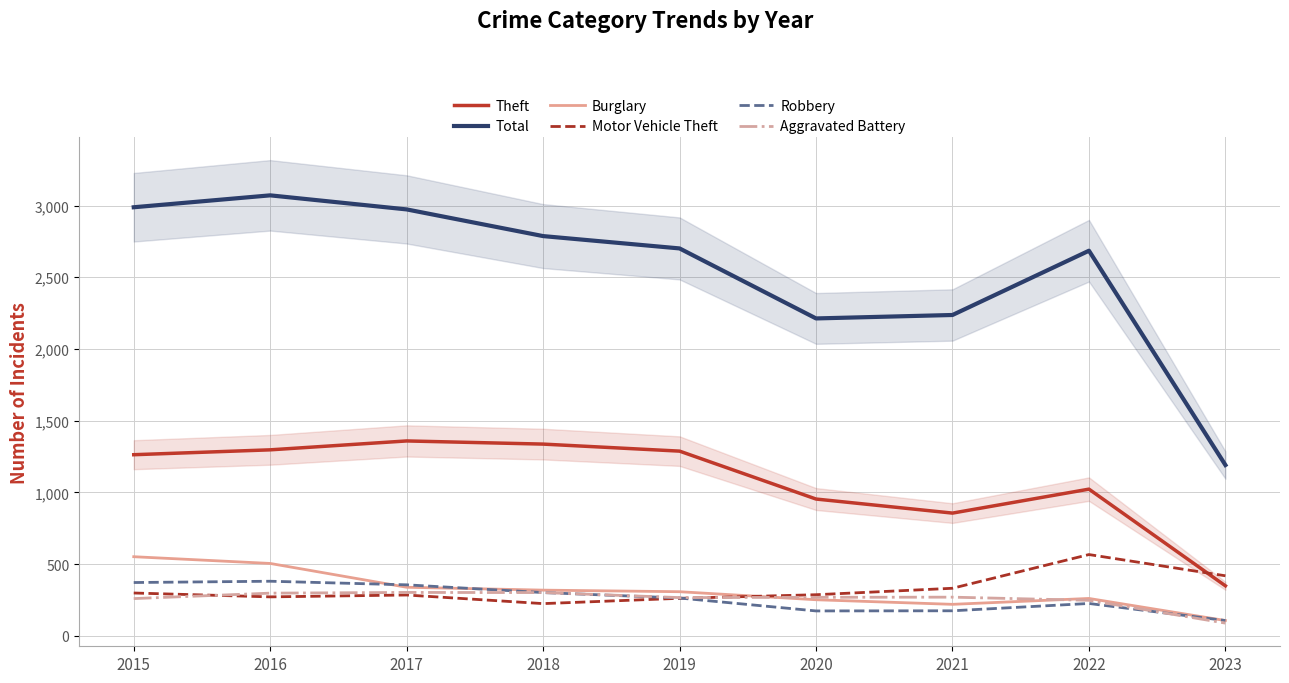

What is the maximum value shown in the chart?

3071